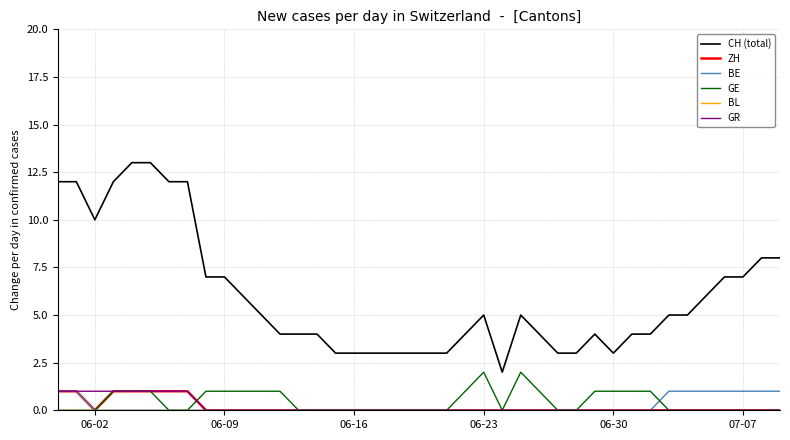

What is the maximum value shown in the chart?

13